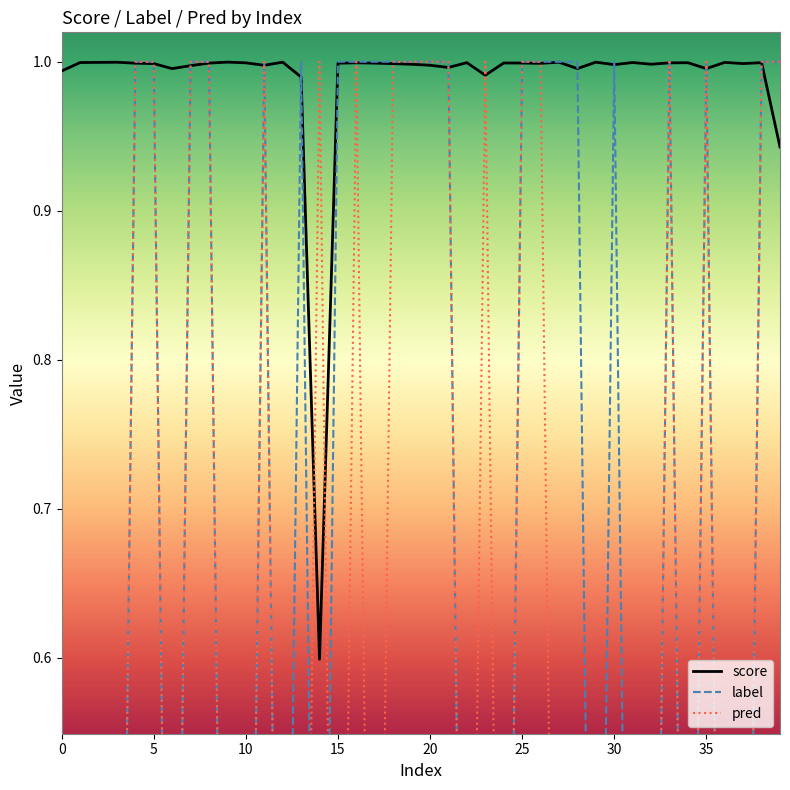

Rank the series at 12 from highest to lowest value.

score, label, pred